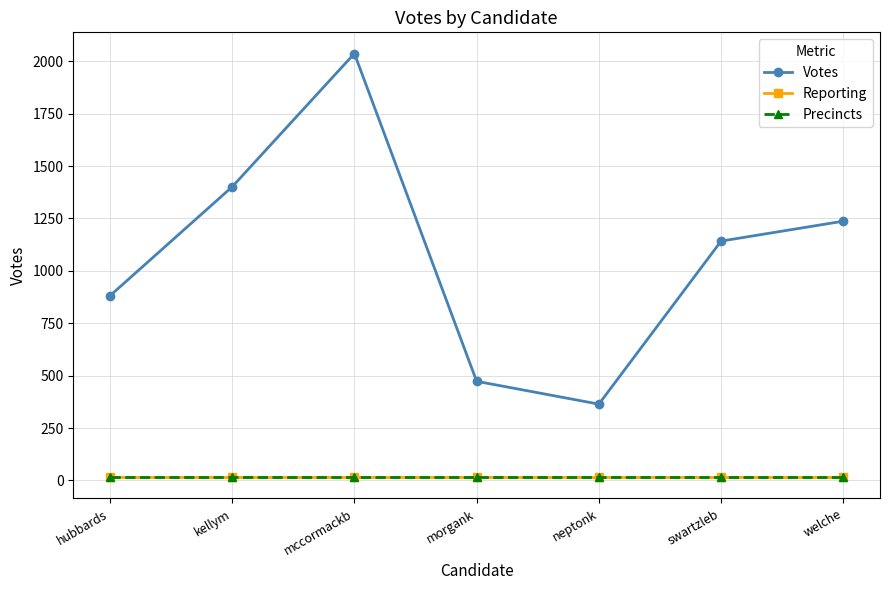

Is this an area chart (filled region under the line)?

No